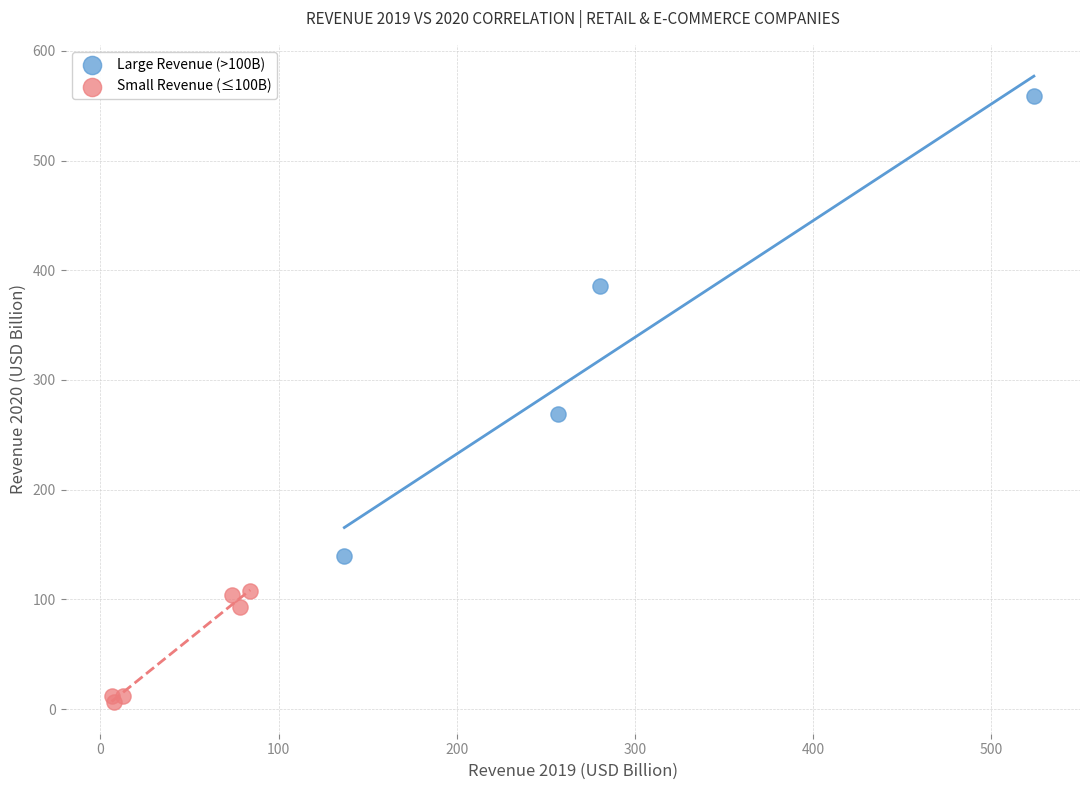

Which series has the widest spread of Y values?

Large Revenue (>100B)